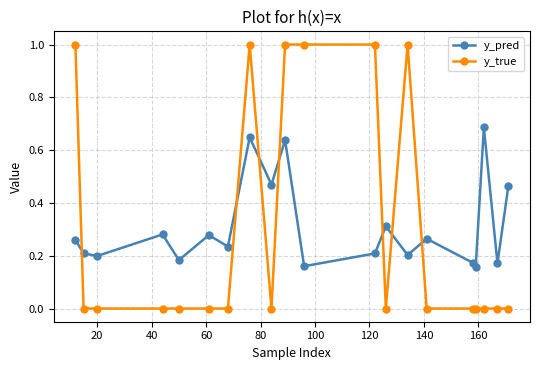

What is the sum of all y_pred values?

6.2